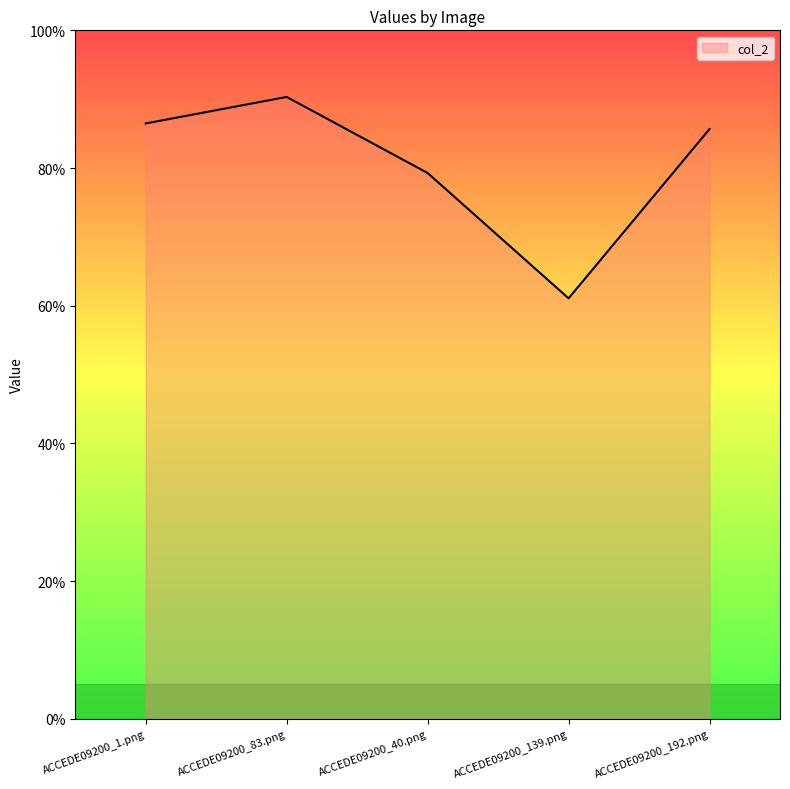

Does the chart display data point markers on the line(s)?

No